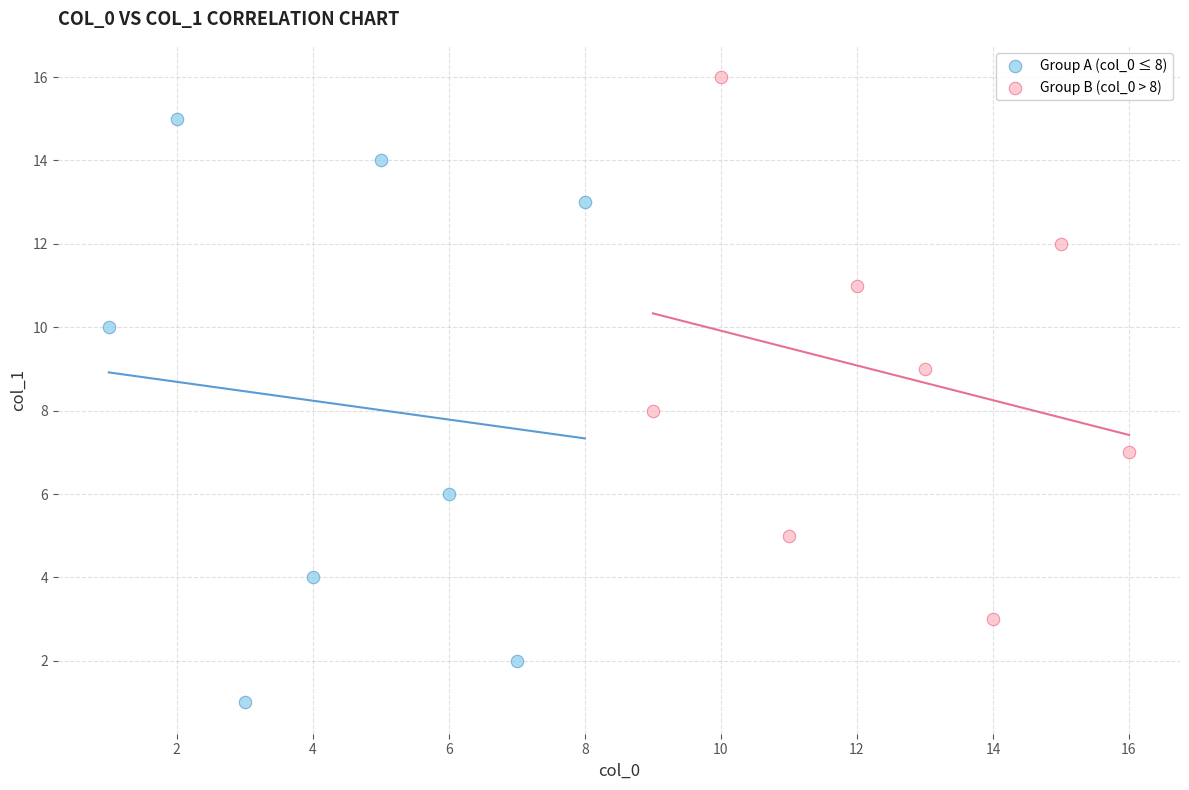

Which series reaches the minimum Y coordinate?

Group A (col_0 ≤ 8)